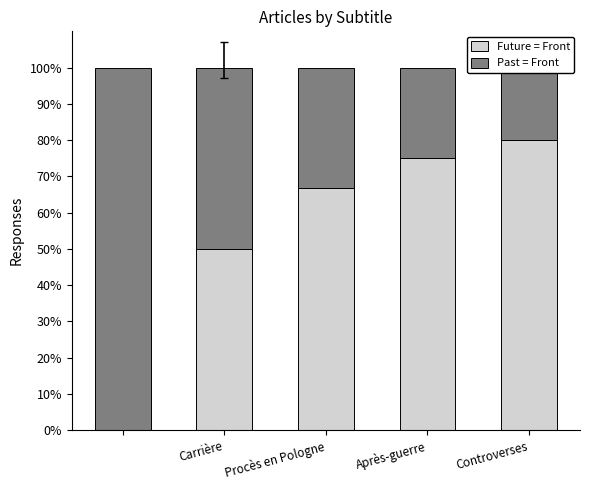

What is the difference between the maximum and minimum values in the Past = Front series?

80.0